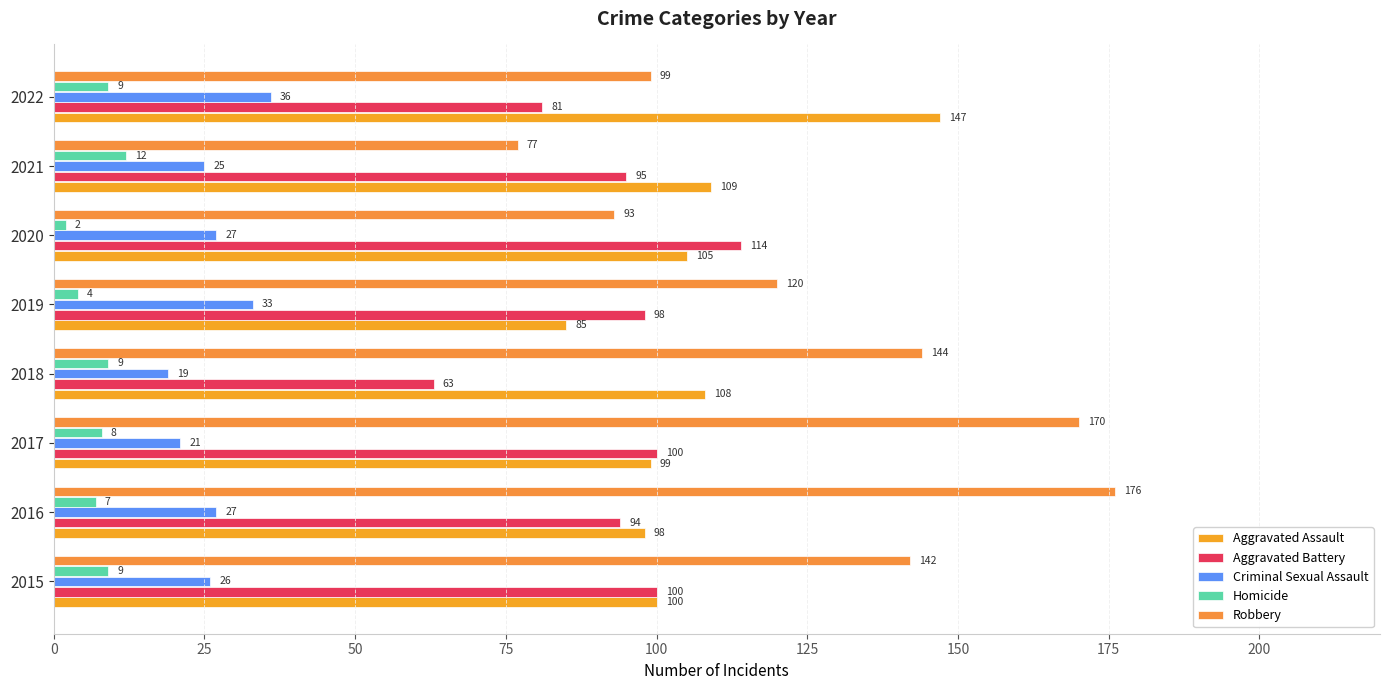

Count the number of categories in the chart.

8